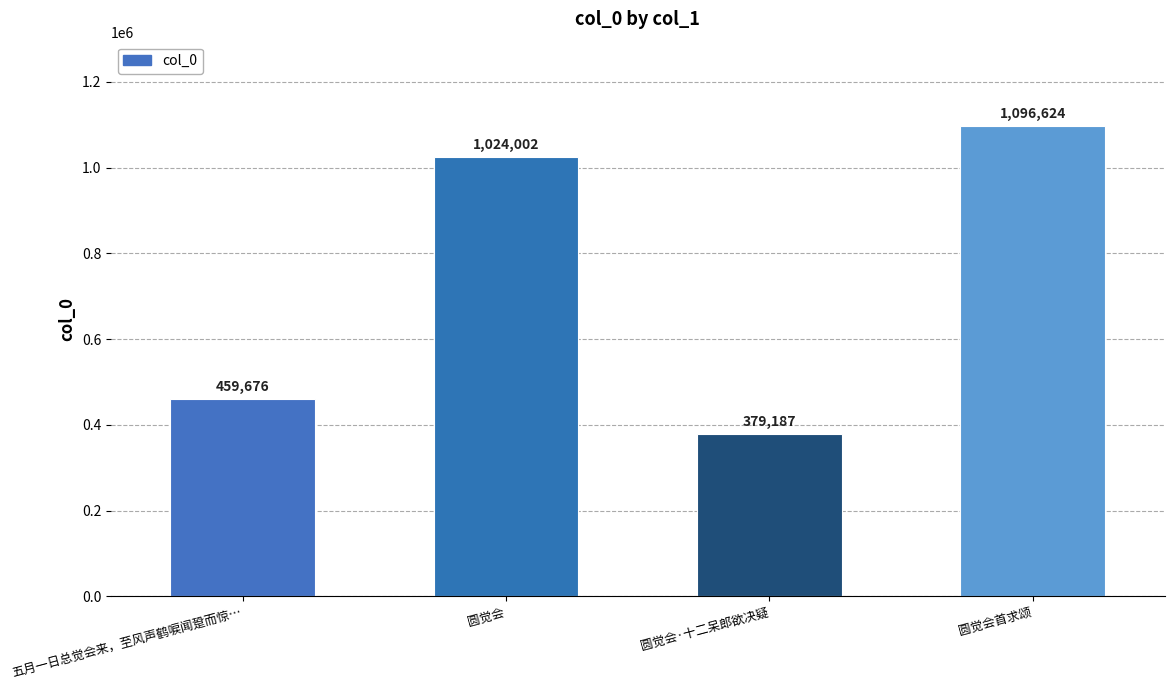

What is the minimum value shown in the chart?

379187